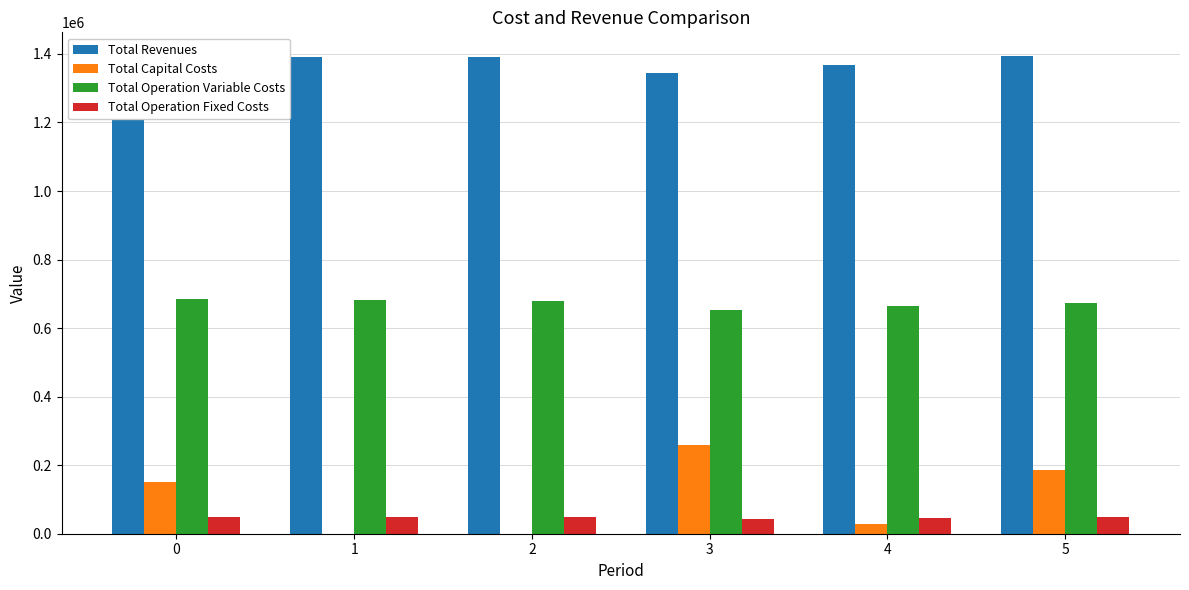

Is the value of Total Operation Fixed Costs at 1 greater than the value of Total Revenues at 1?

No